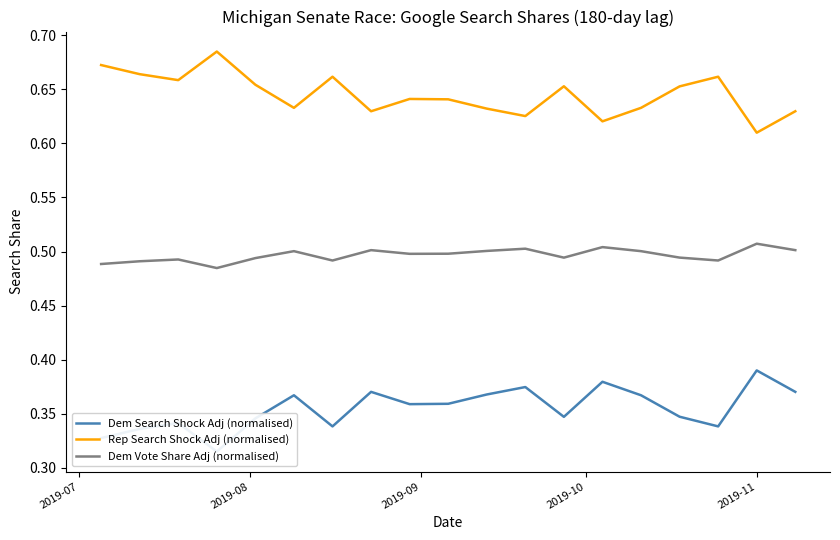

True or false: Rep Search Shock Adj (normalised) and Dem Vote Share Adj (normalised) intersect in this chart.

False